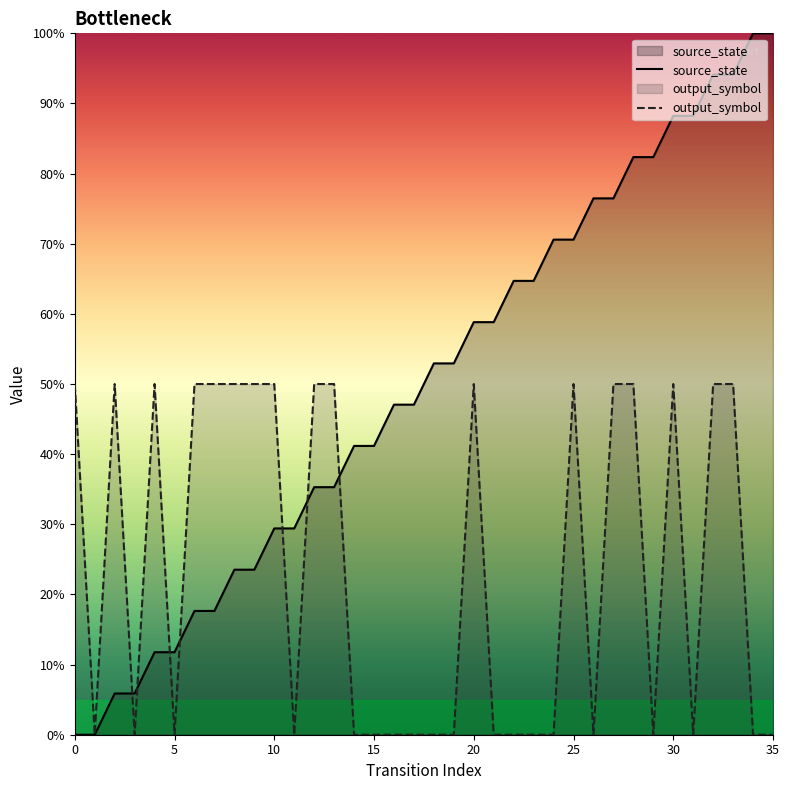

The value of source_state at 32 is 132.3. True or false?

False